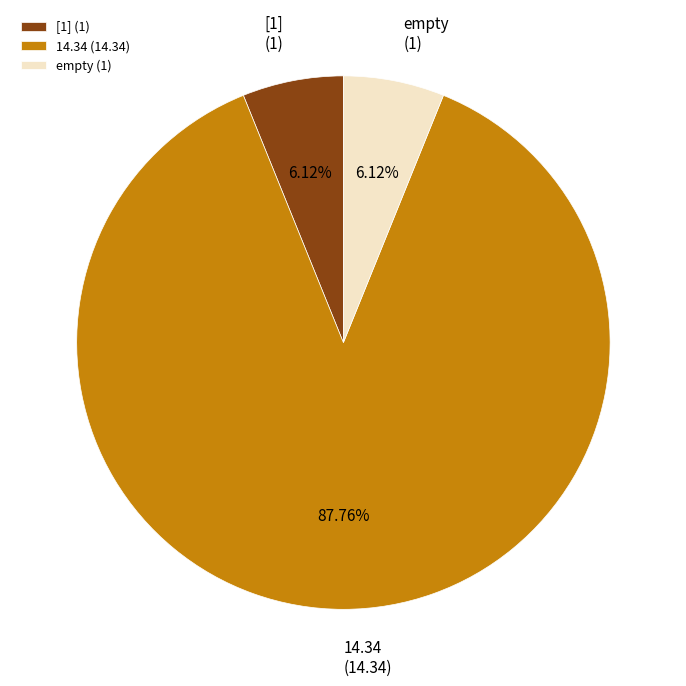

How many segments does this pie chart have?

3